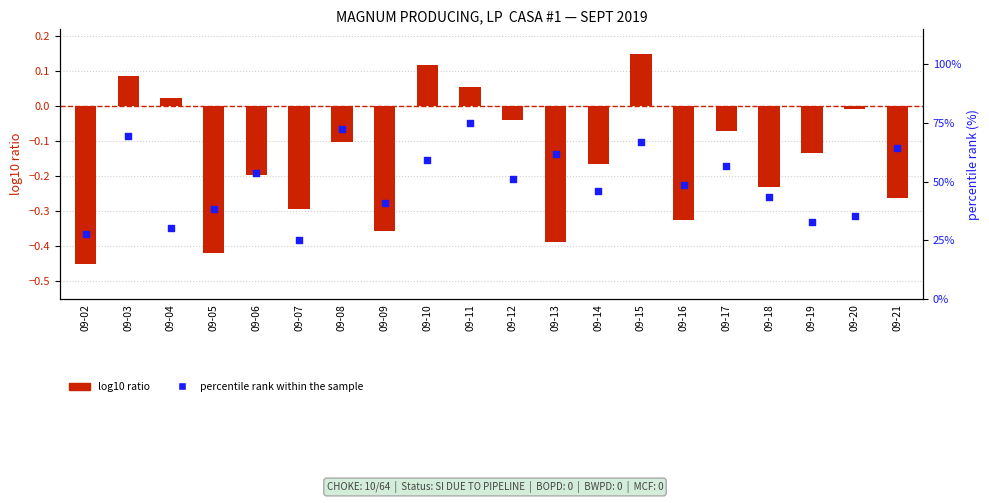

Which series has the widest spread of Y values?

percentile rank within the sample